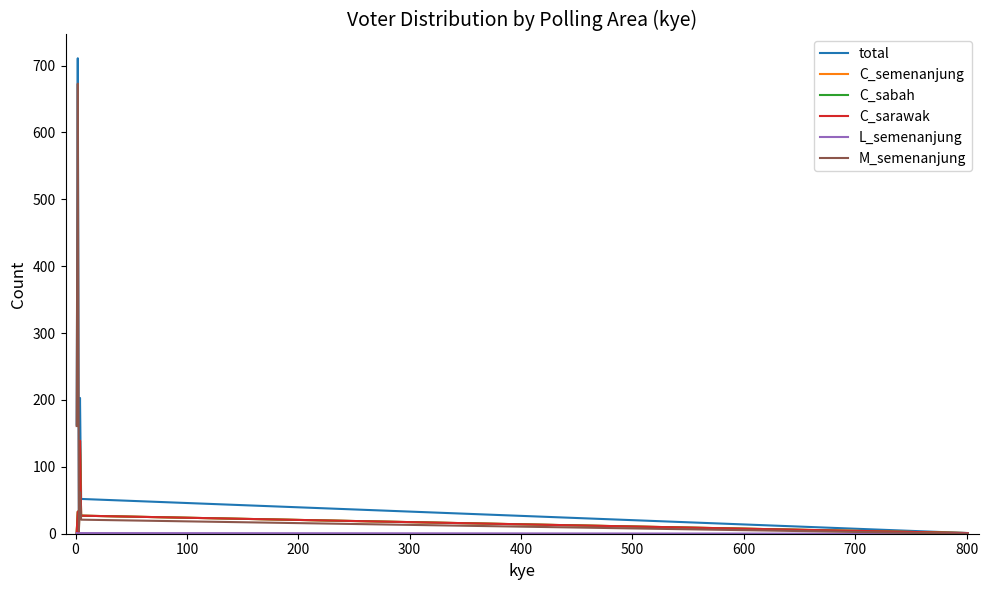

Is this an area chart (filled region under the line)?

No